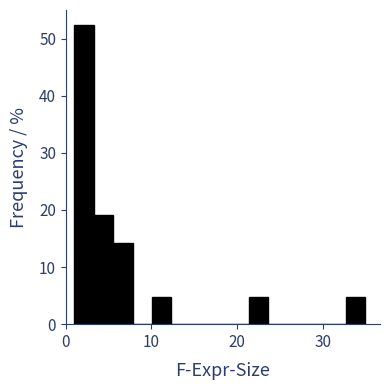

Read against the x-axis, roughly where is the centre of the tallest bar?

2